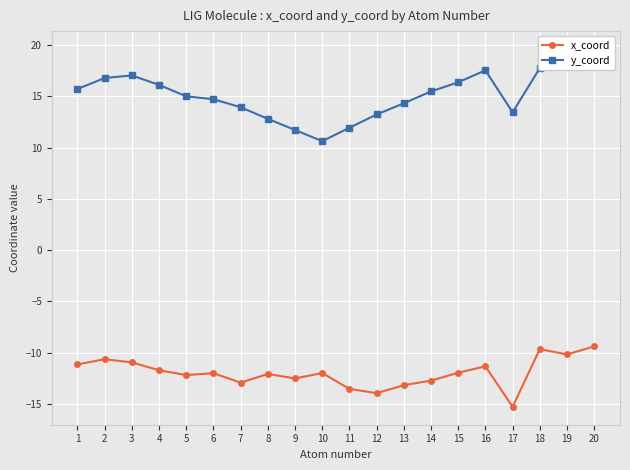

The x_coord series shows -10.9 at 3. True or false?

True